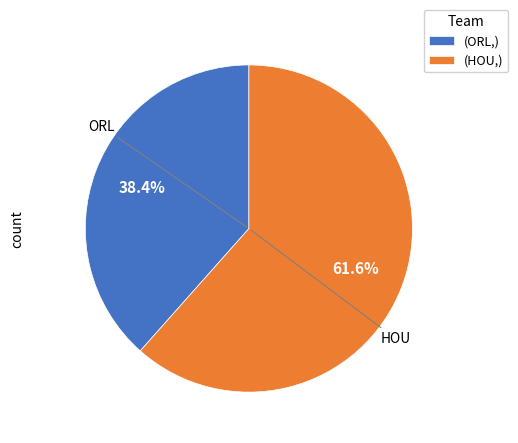

Which slice is the largest?

(HOU,)